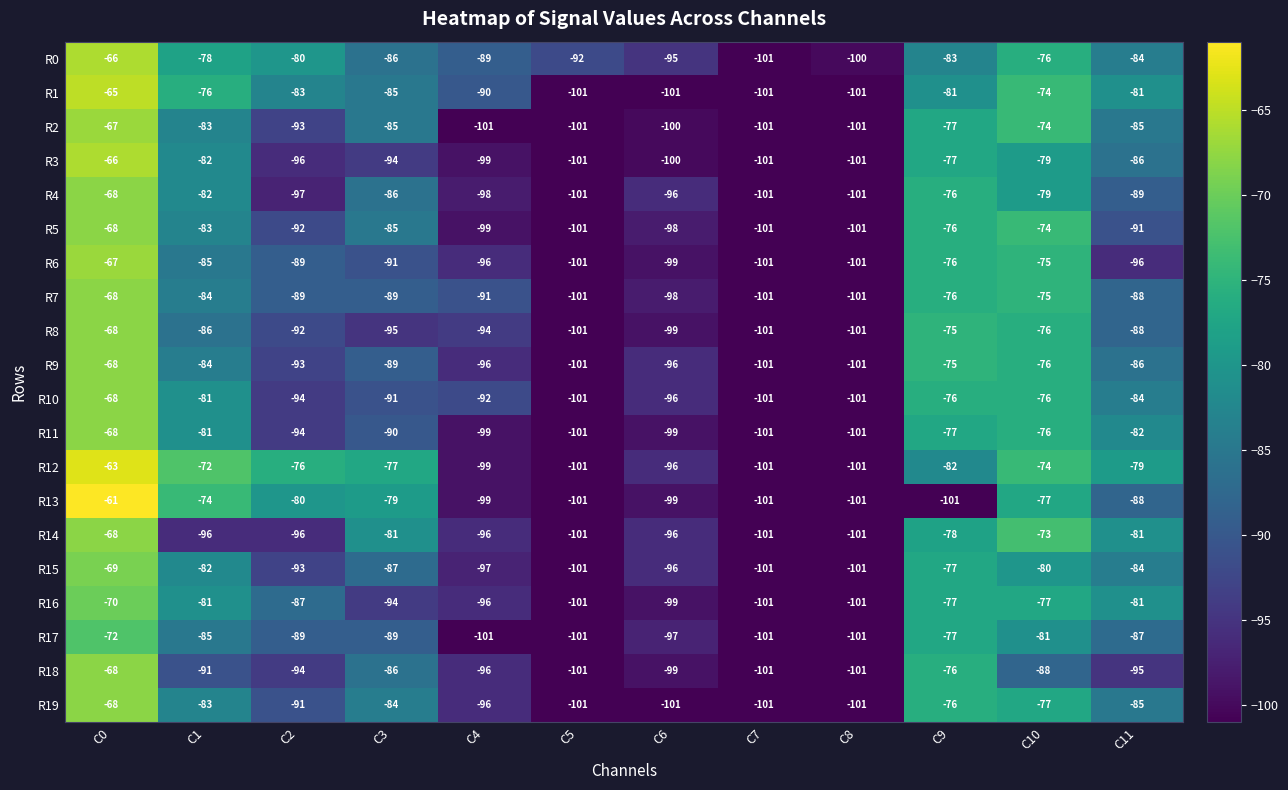

Between C0 and C11, which series saw the biggest shift?

R6